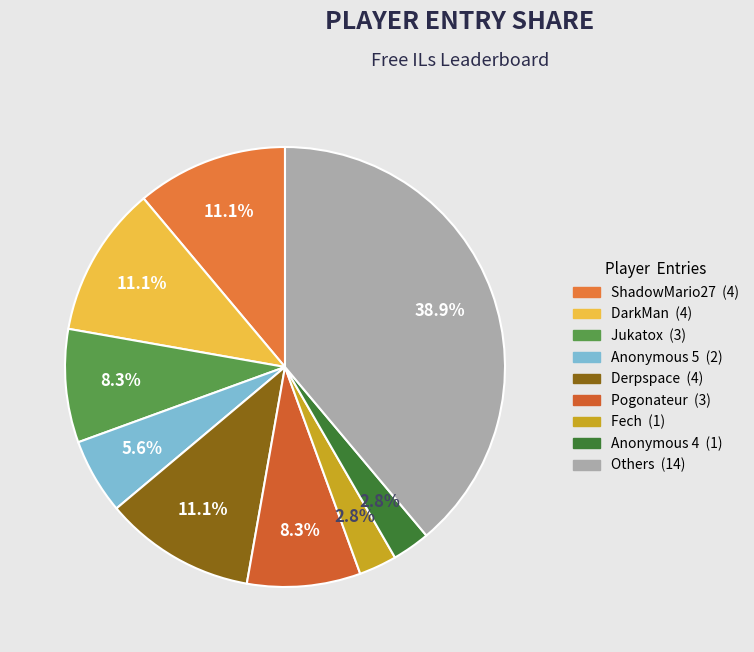

How many segments does this pie chart have?

9